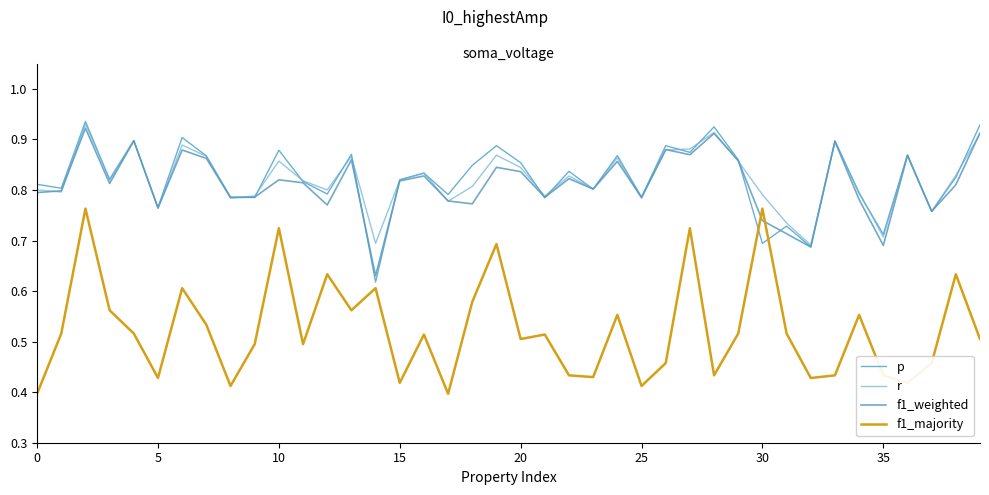

How many lines are shown in the chart?

4